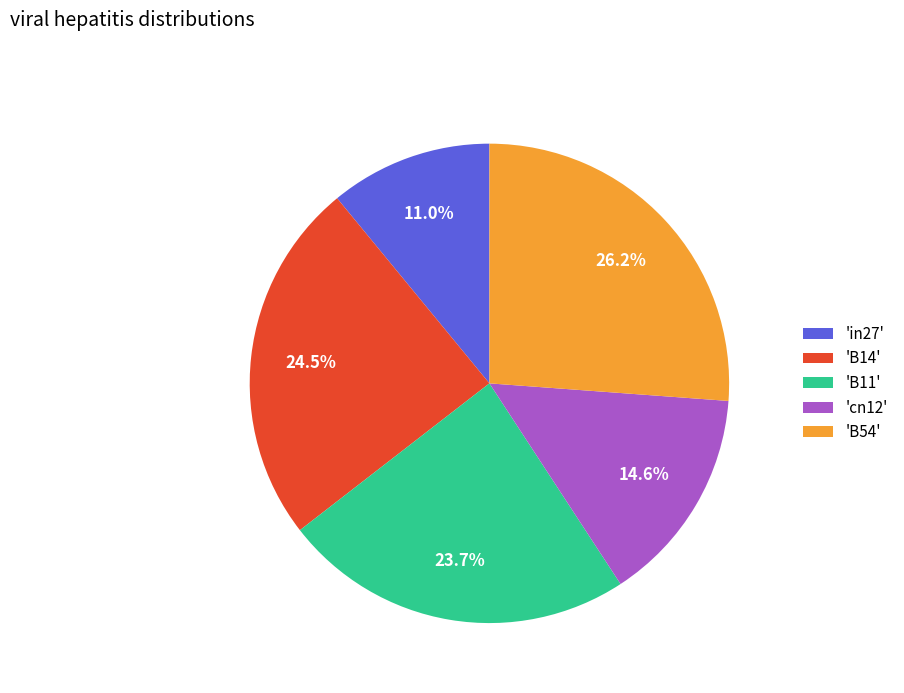

Is there a majority slice in this chart?

No